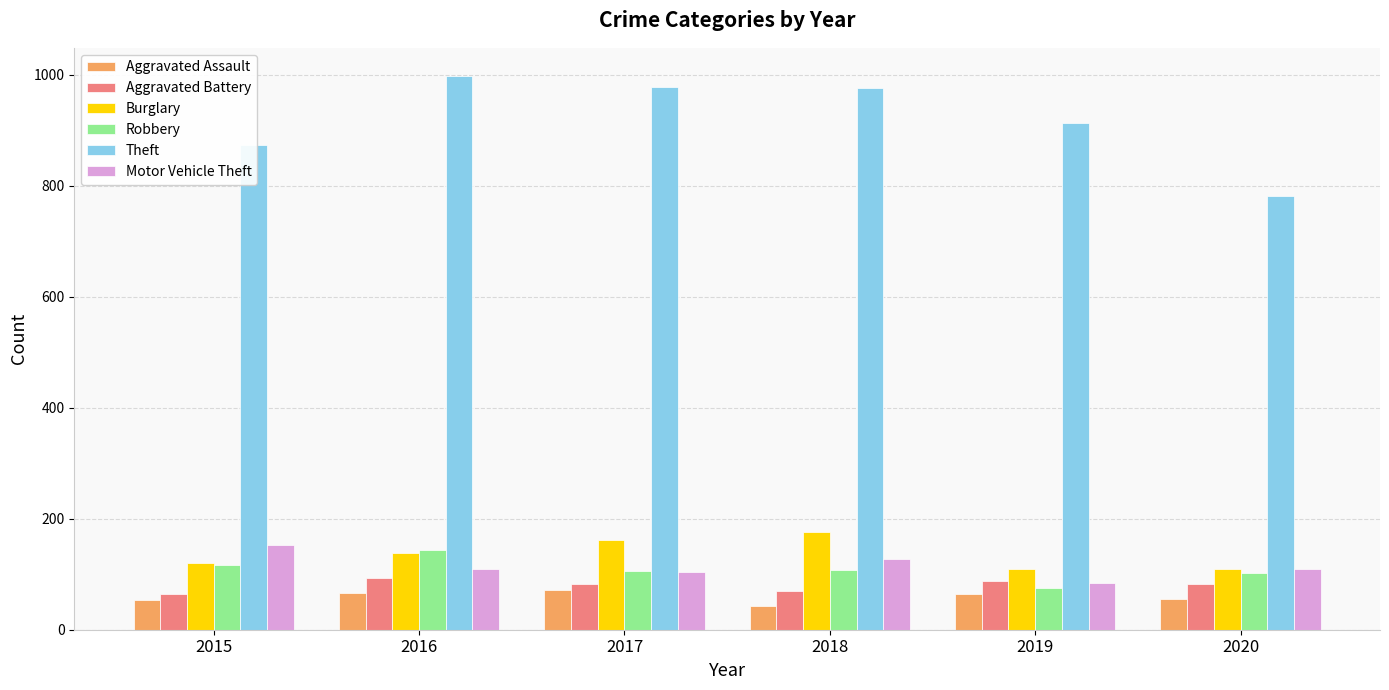

What is the total value across all series at 2015?

1382